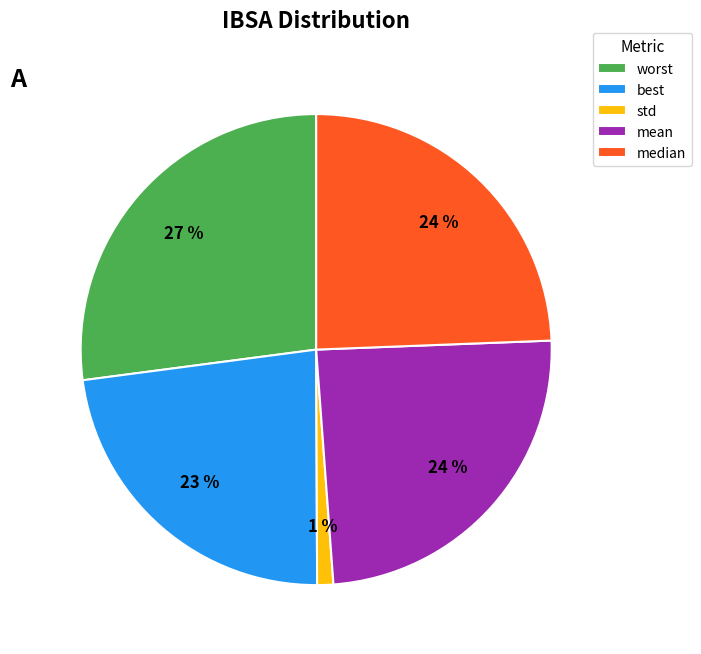

Count the number of slices in the pie.

5